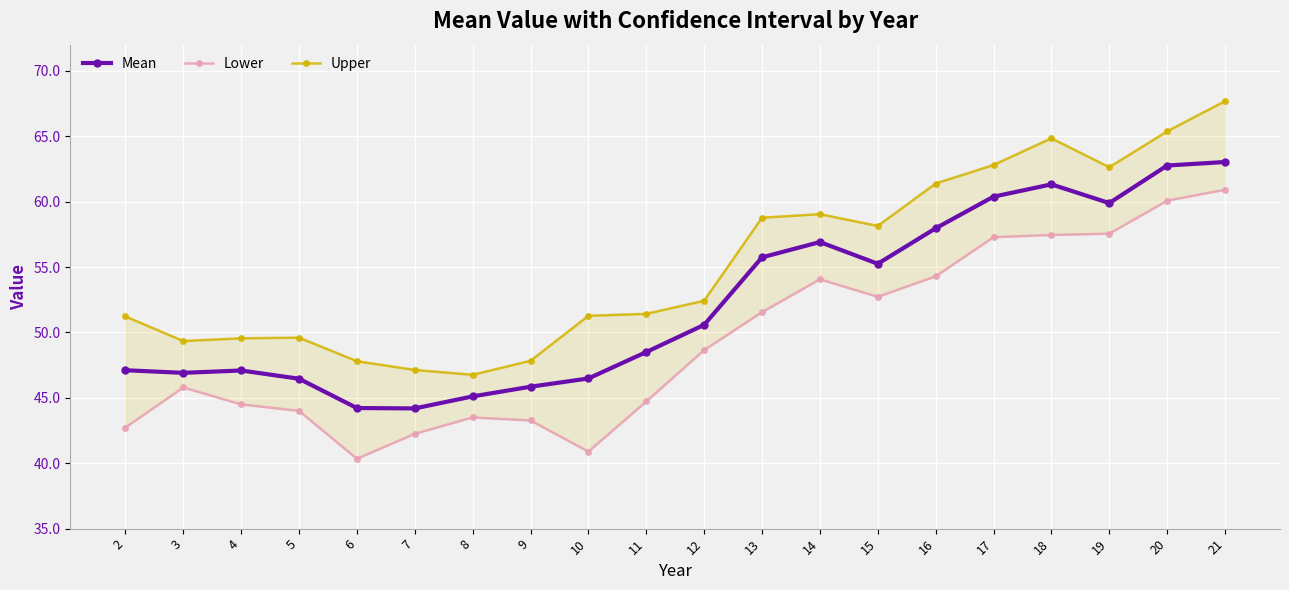

Reading left to right, extract all data points from this chart.

Mean: 2=47.1	3=46.9	4=47.1	5=46.5	6=44.2	7=44.2	8=45.1	9=45.9	10=46.5	11=48.5	12=50.6	13=55.7	14=56.9	15=55.2	16=58.0	17=60.4	18=61.3	19=59.9	20=62.8	21=63.0
Lower: 2=42.7	3=45.8	4=44.5	5=44.0	6=40.3	7=42.2	8=43.5	9=43.3	10=40.9	11=44.7	12=48.6	13=51.5	14=54.1	15=52.7	16=54.3	17=57.3	18=57.5	19=57.5	20=60.1	21=60.9
Upper: 2=51.2	3=49.3	4=49.5	5=49.6	6=47.8	7=47.1	8=46.8	9=47.8	10=51.3	11=51.4	12=52.4	13=58.8	14=59.0	15=58.1	16=61.4	17=62.8	18=64.8	19=62.6	20=65.4	21=67.7